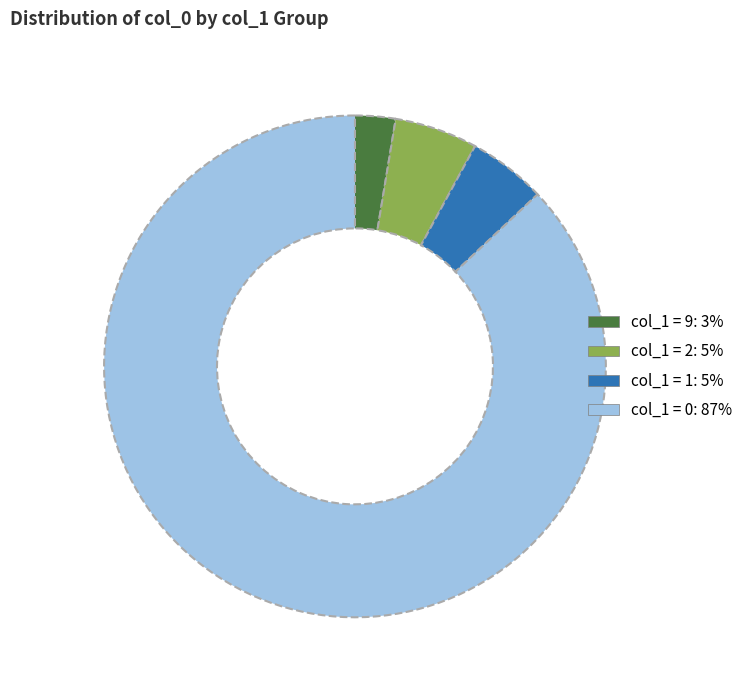

Does any single category account for the majority?

Yes